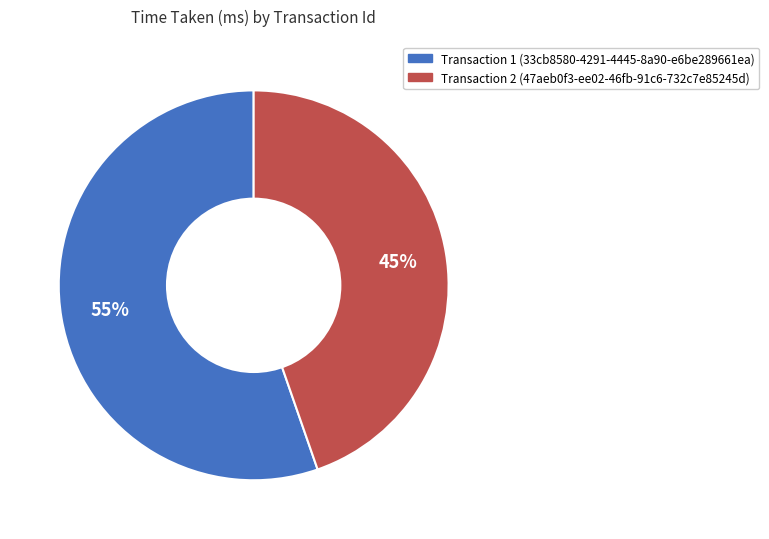

To the nearest percent, what is the average slice percentage?

50%